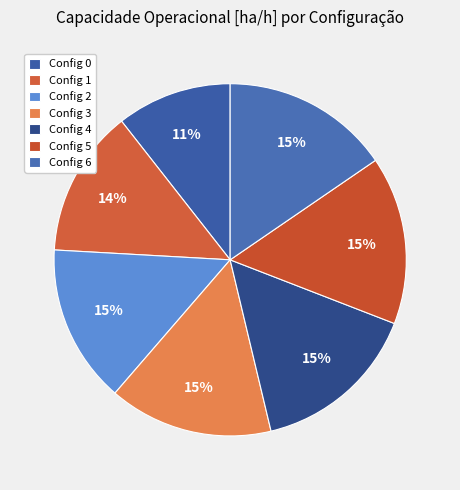

Count the number of slices in the pie.

7